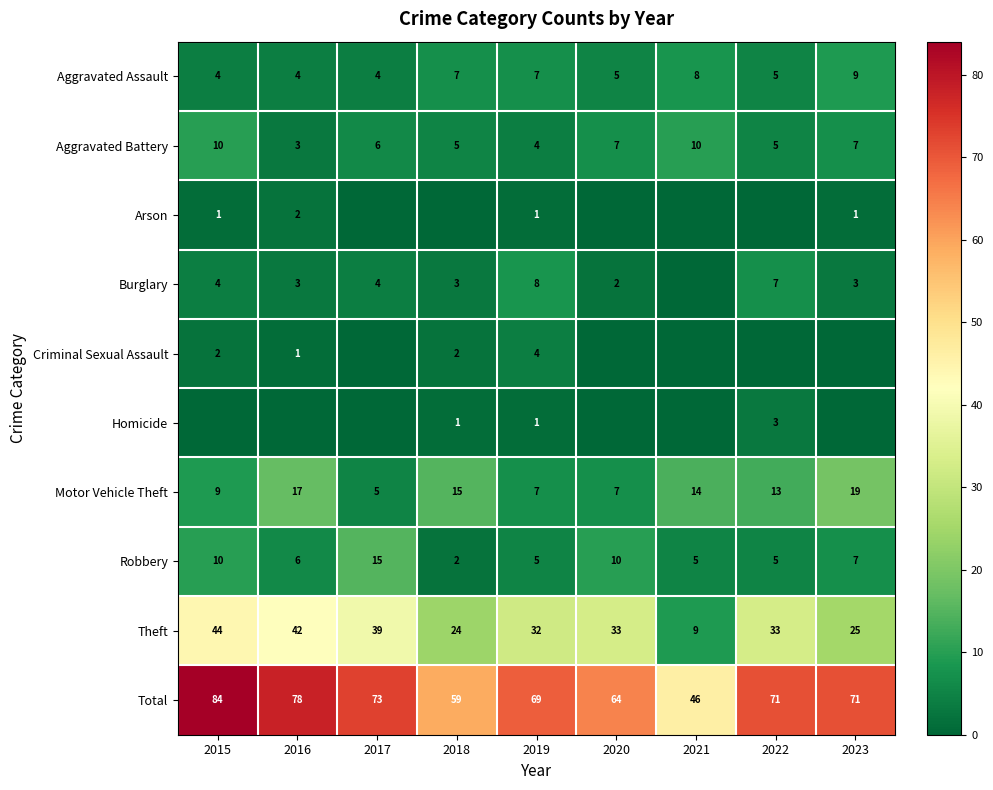

True or false: Motor Vehicle Theft has a value of 5 at 2017.

True